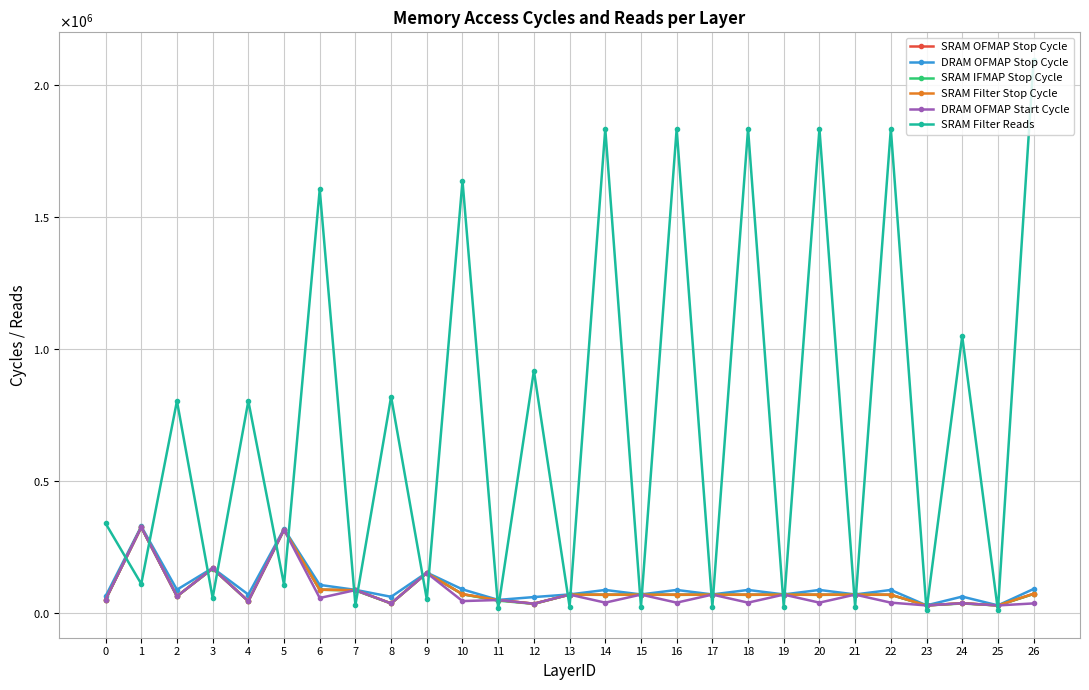

Is this an area chart (filled region under the line)?

No